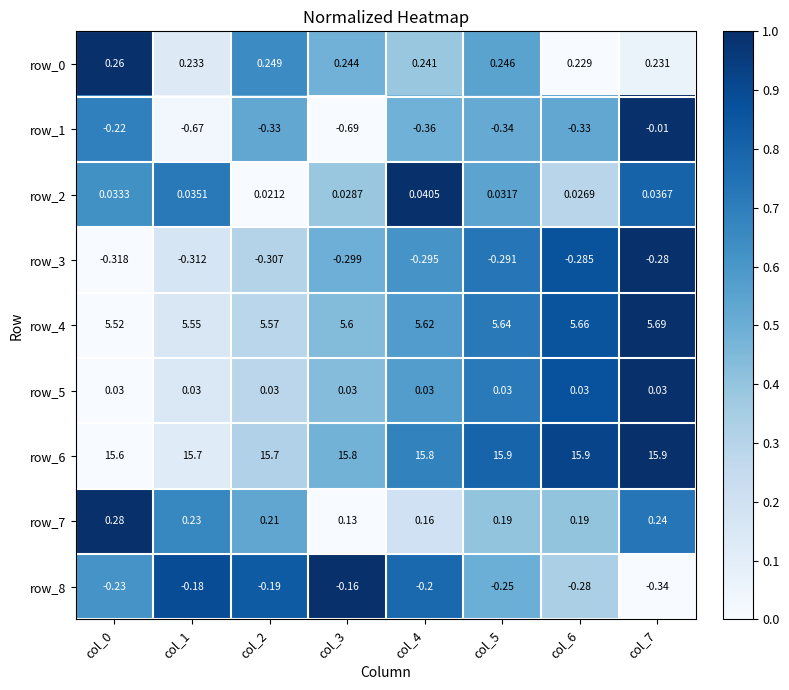

Is the value of row_3 at col_5 greater than the value of row_4 at col_4?

No